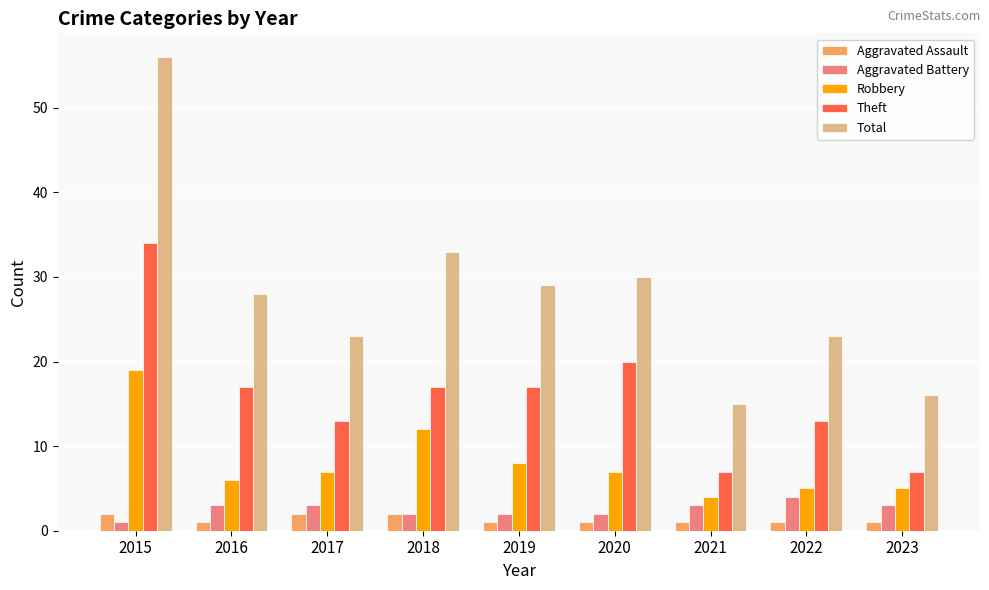

Which series changed the most between 2022 and 2023?

Total